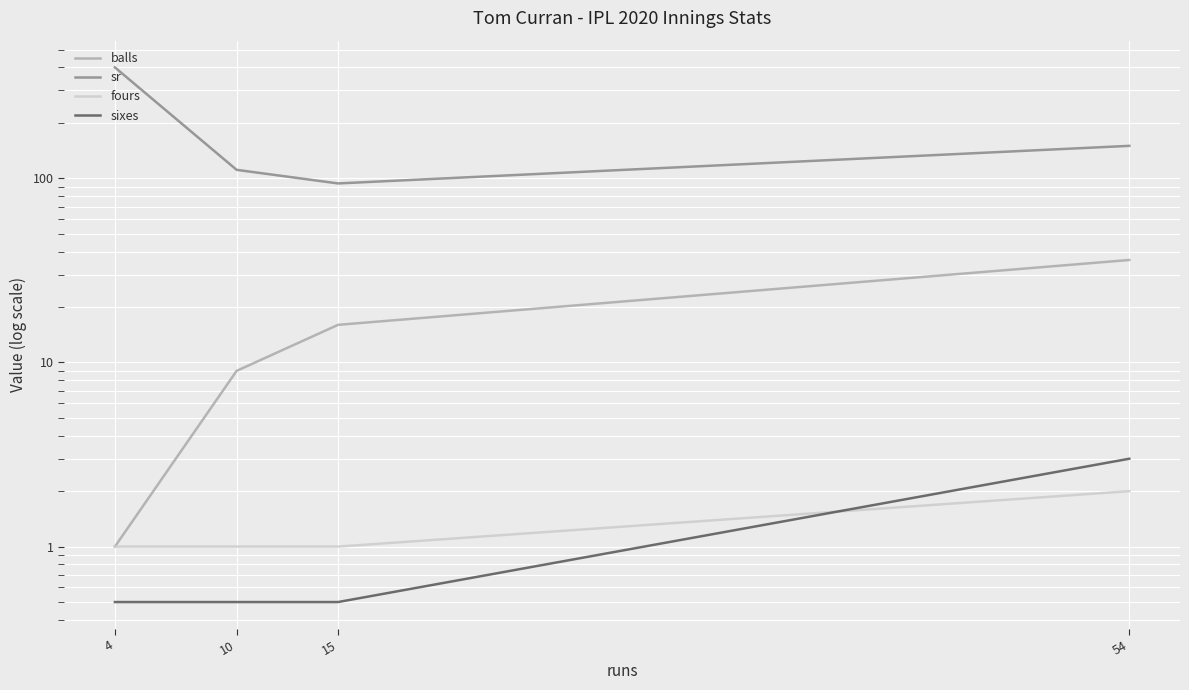

What is the difference between the maximum and minimum values in the balls series?

35.0